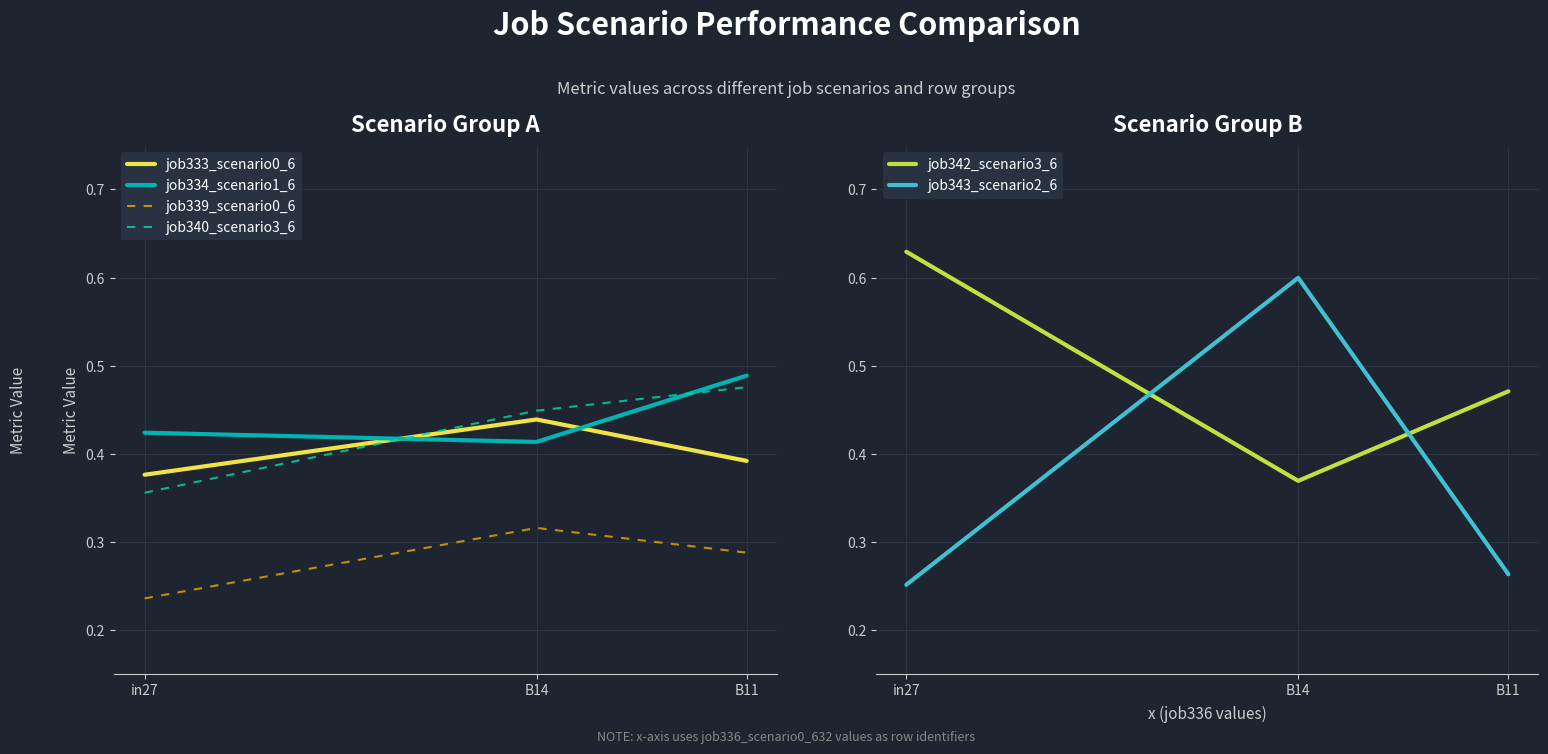

What is the difference between the maximum and minimum values in the job340_scenario3_6 series?

0.1